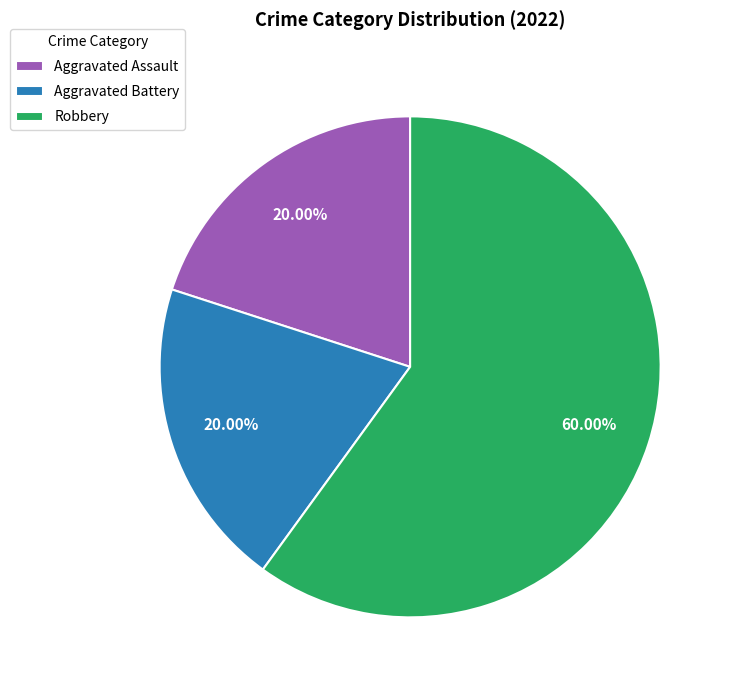

The Aggravated Assault slice represents 6% of the pie. True or false?

False